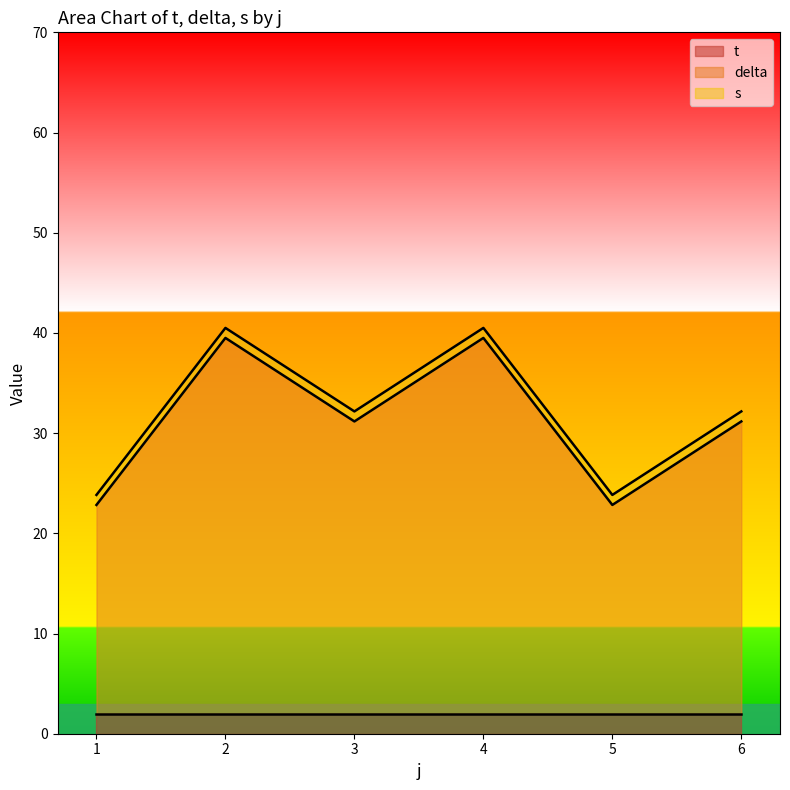

The value of s at 6 is 1.0. True or false?

True